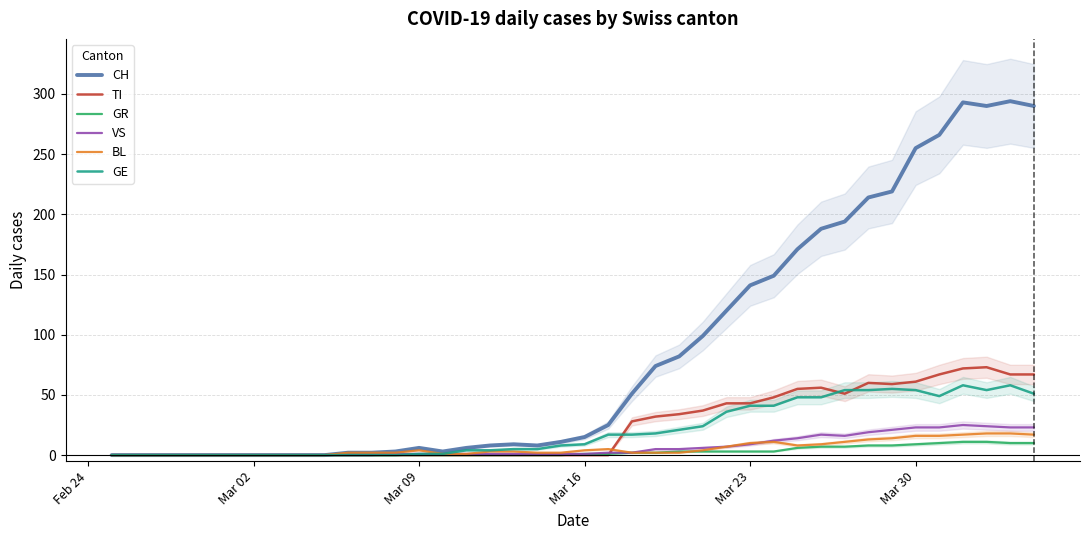

Is the value of GE at Mar 16 greater than the value of CH at Mar 02?

Yes